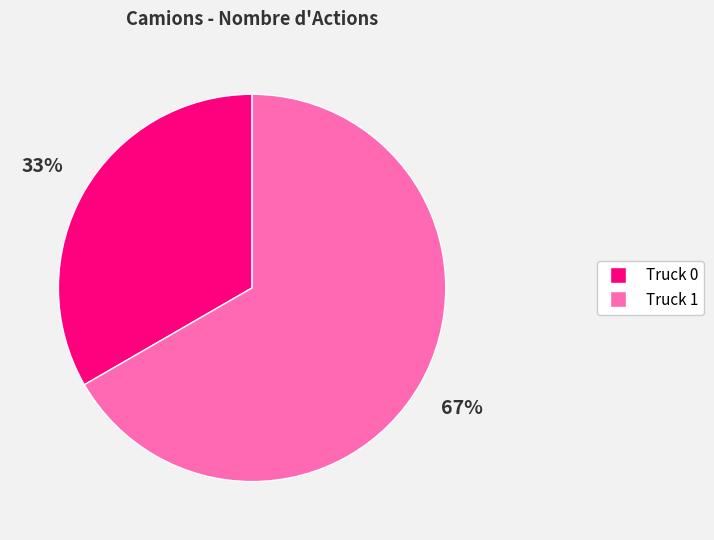

Which has a higher value, Truck 1 or Truck 0?

Truck 1